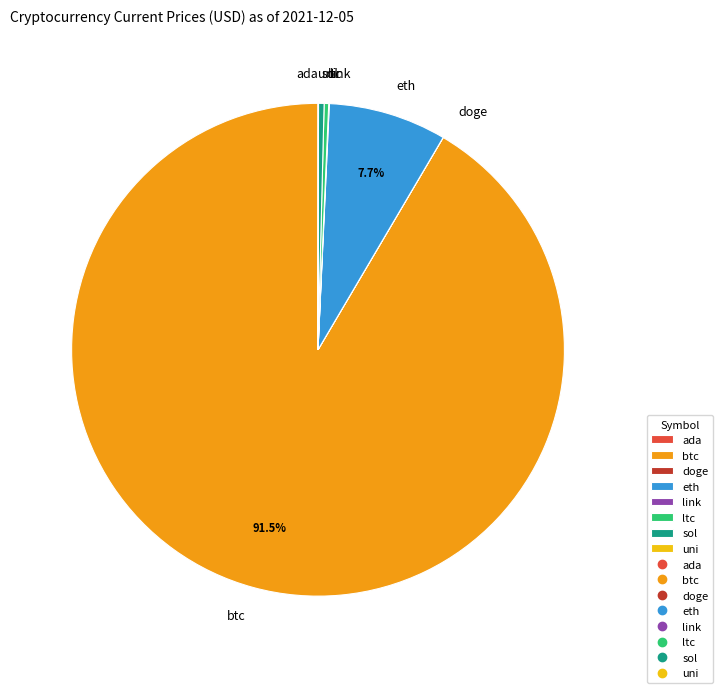

Is it true that ltc is 8% of the pie?

False